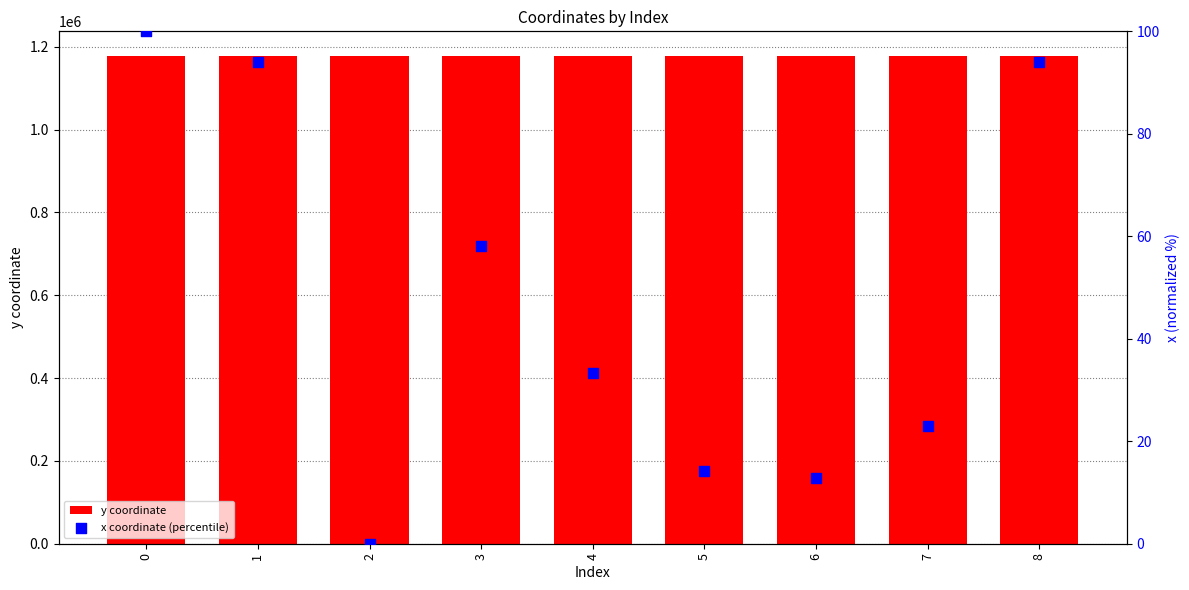

At how many categories does at least one series exceed 459222?

9